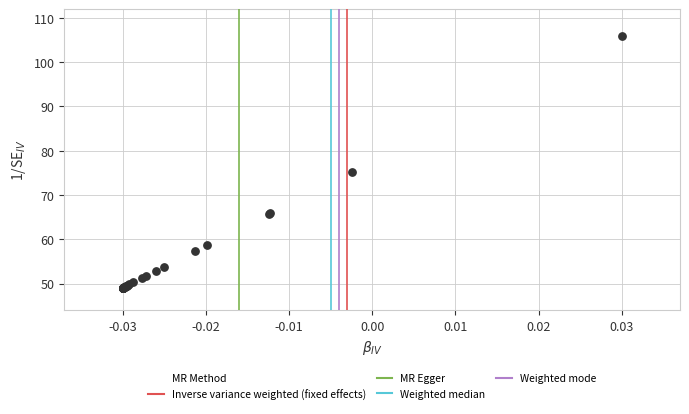

What Y value in the scatter plot is closest to 77?

75.2